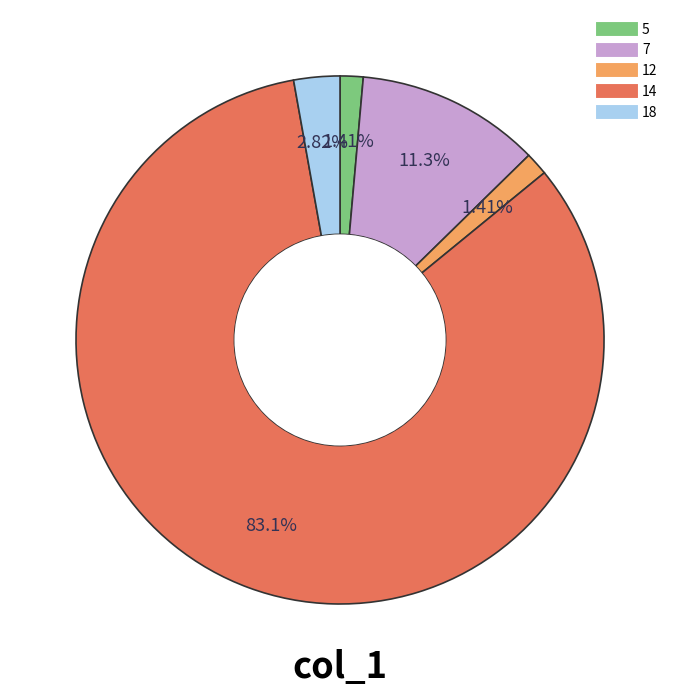

What is the ratio of the value at 12 to the value at 18?

0.5